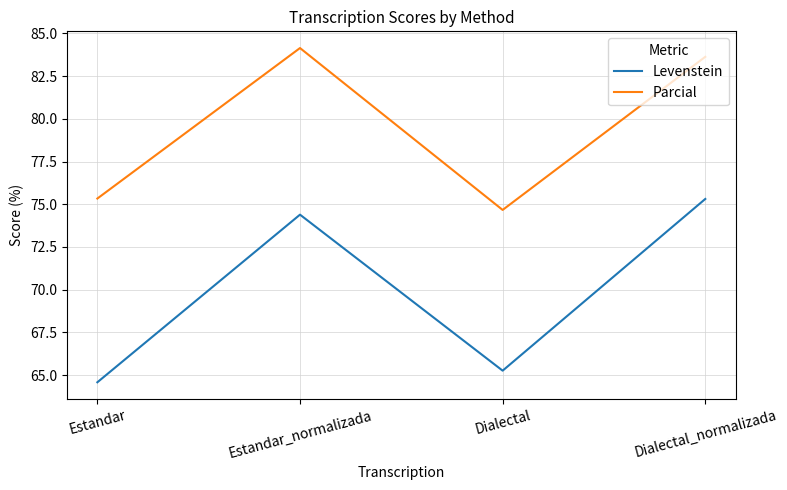

What position from the left is Estandar?

1